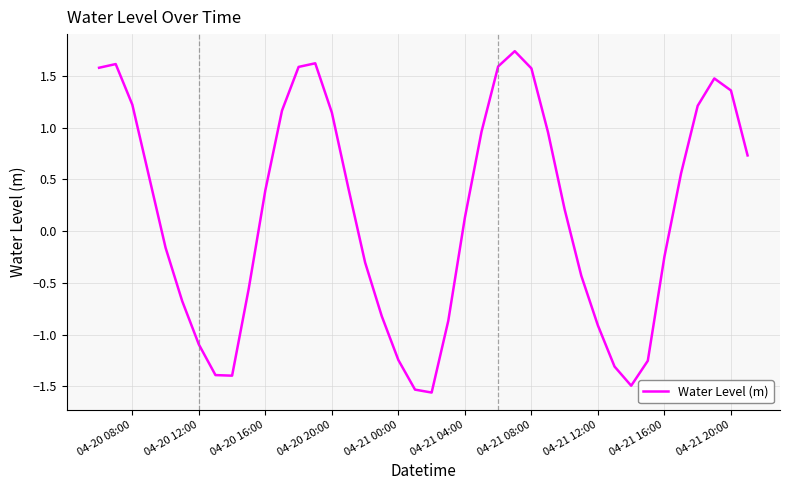

What is the difference between the maximum and minimum values?

3.3